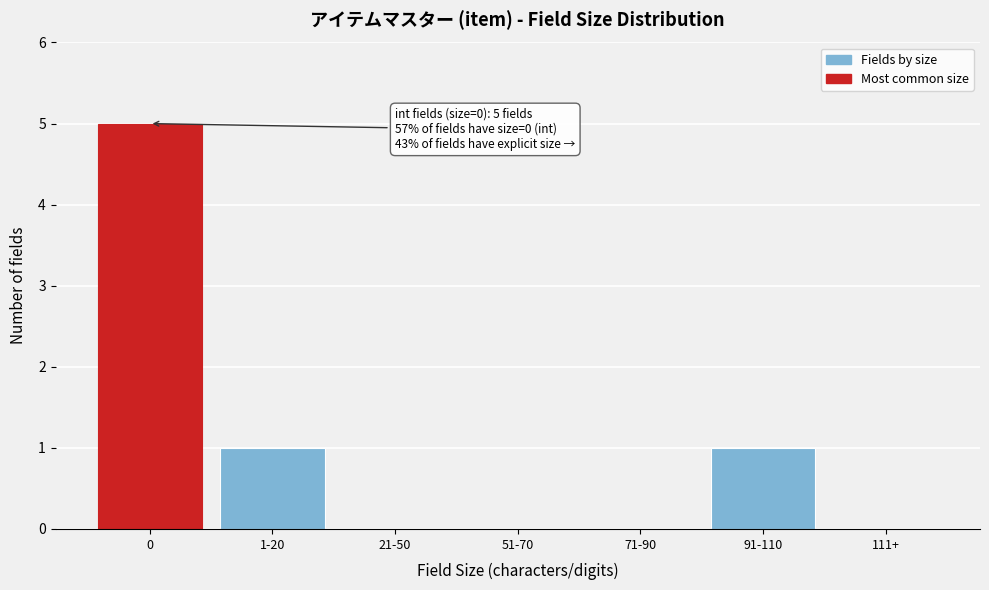

Reading left to right, extract all data points from this chart.

0=5	1-20=1	21-50=0	51-70=0	71-90=0	91-110=1	111+=0